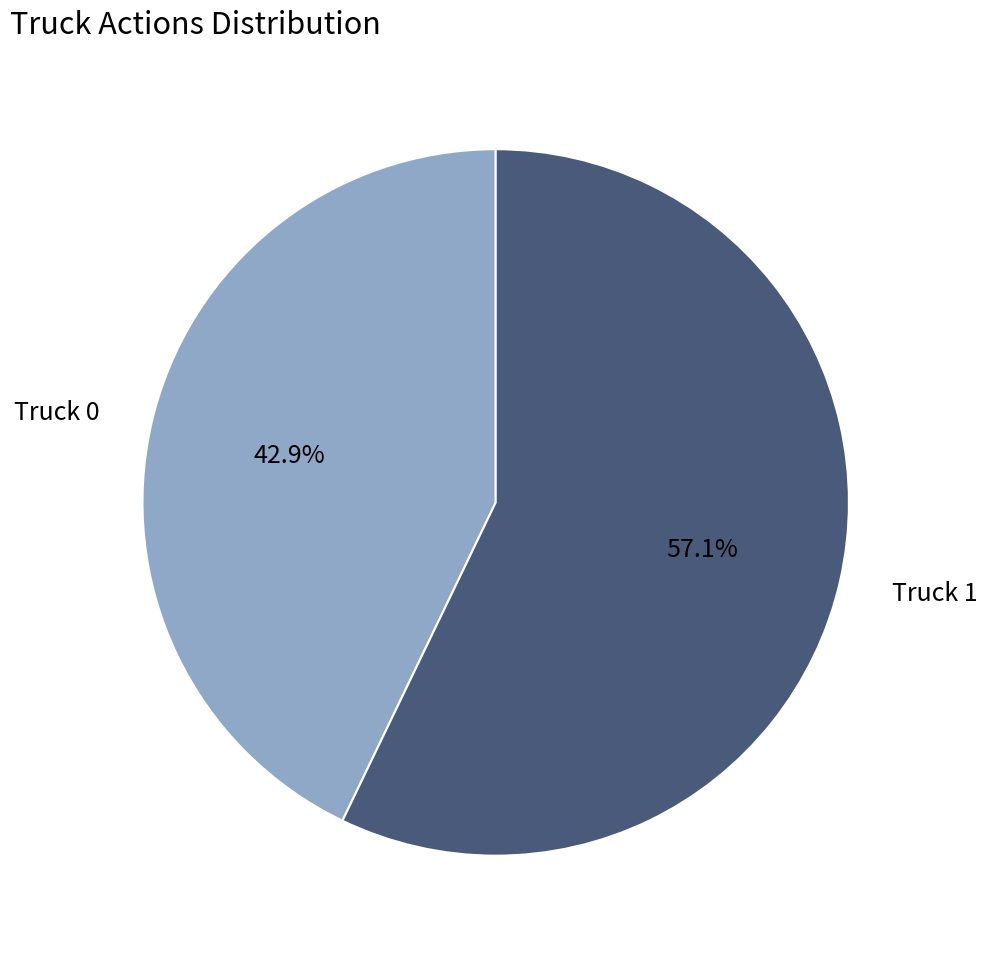

True or false: Truck 1 accounts for 66% of the total.

False